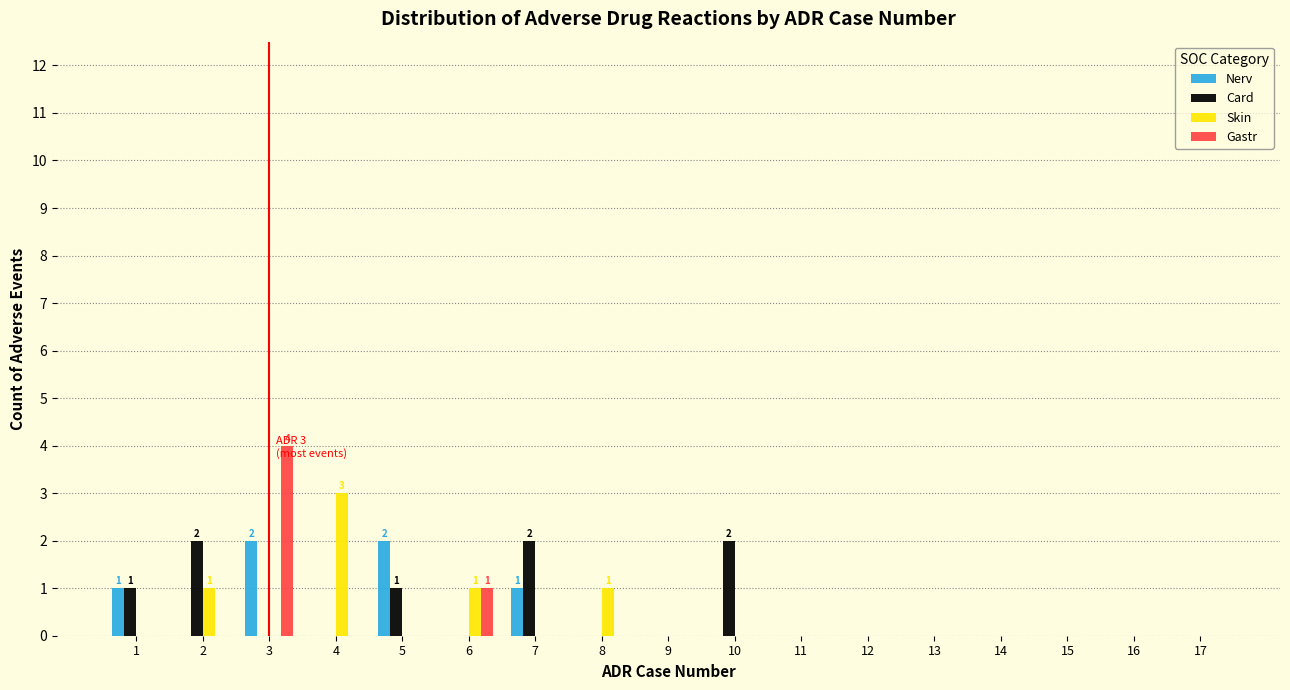

Is the value of Skin at 8 greater than the value of Gastr at 9?

Yes